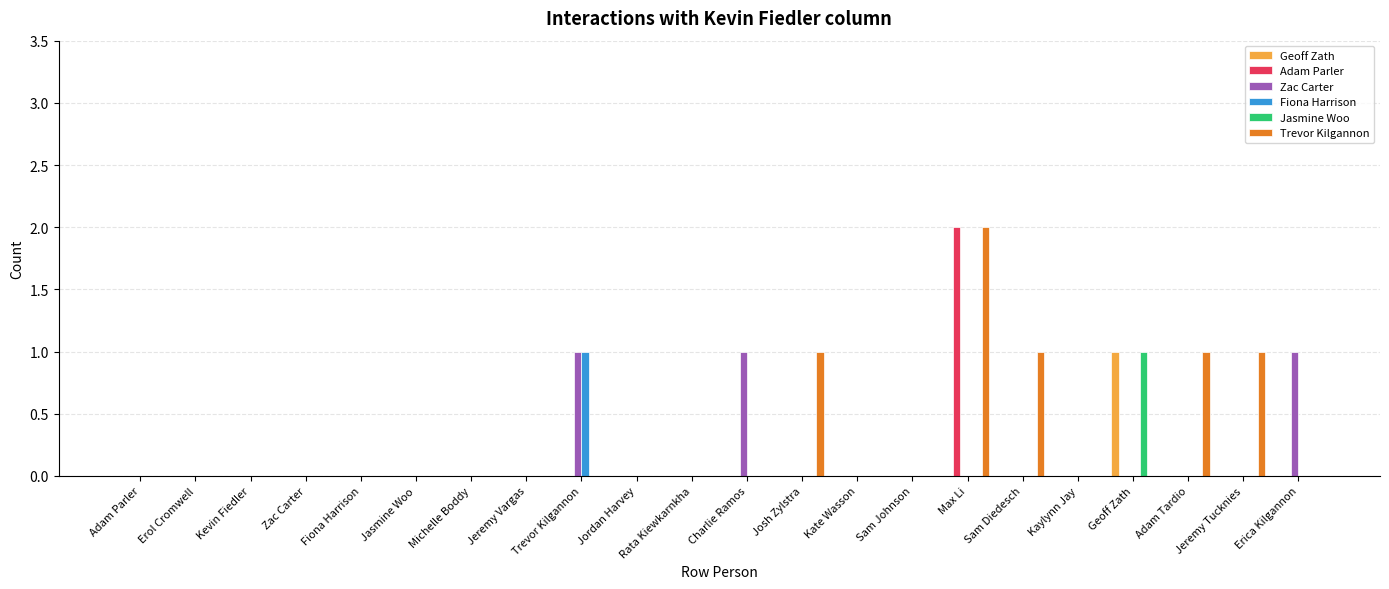

The value of Geoff Zath at Max Li is 0. True or false?

True